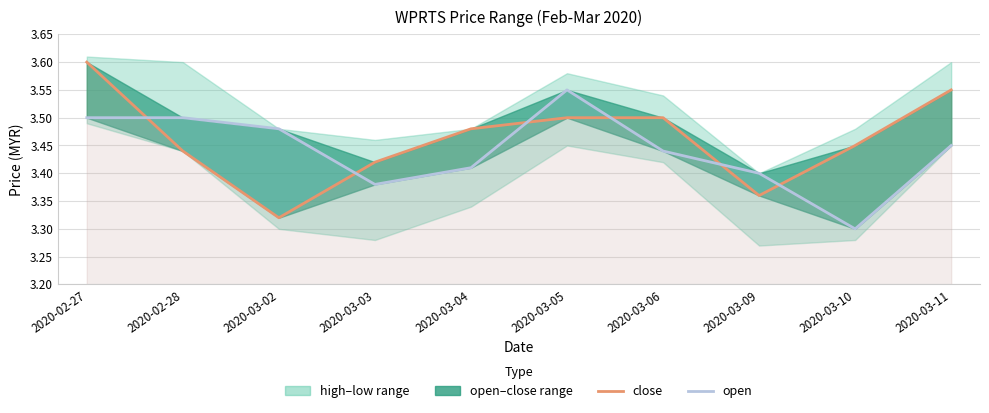

The open series shows 3.5 at 2020-02-27. True or false?

True